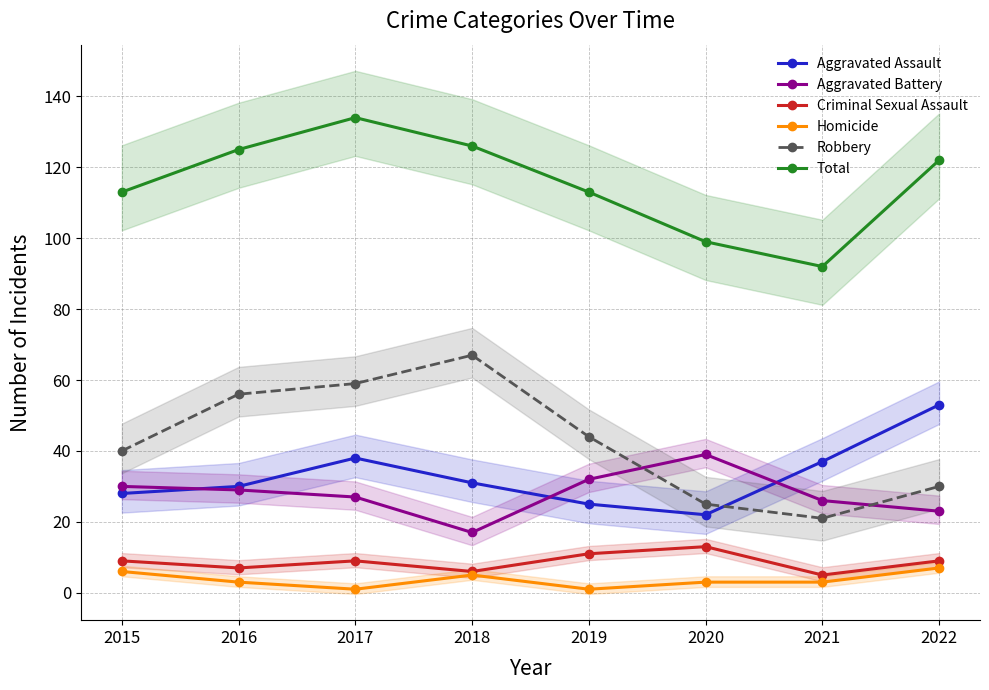

Which series has the largest total across all categories?

Total